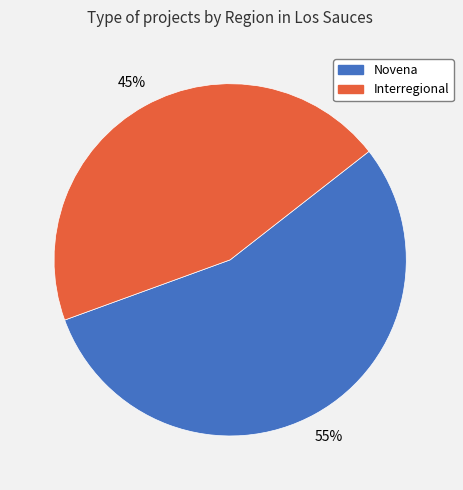

What is the smallest slice in the pie chart?

Interregional